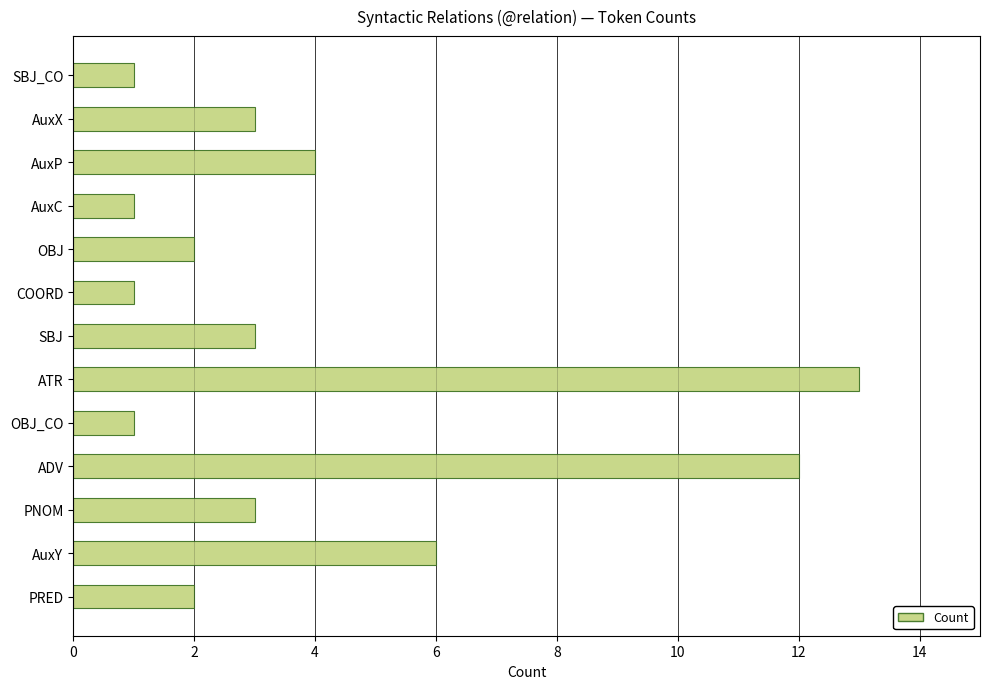

Which label corresponds to the largest value in the chart?

ATR